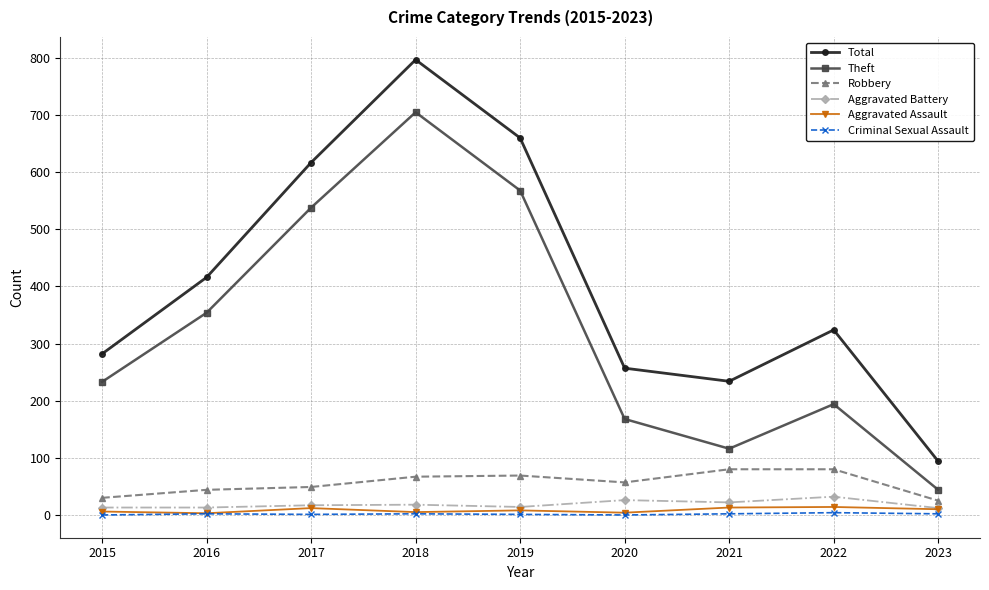

Which category has the highest value across all series?

2018